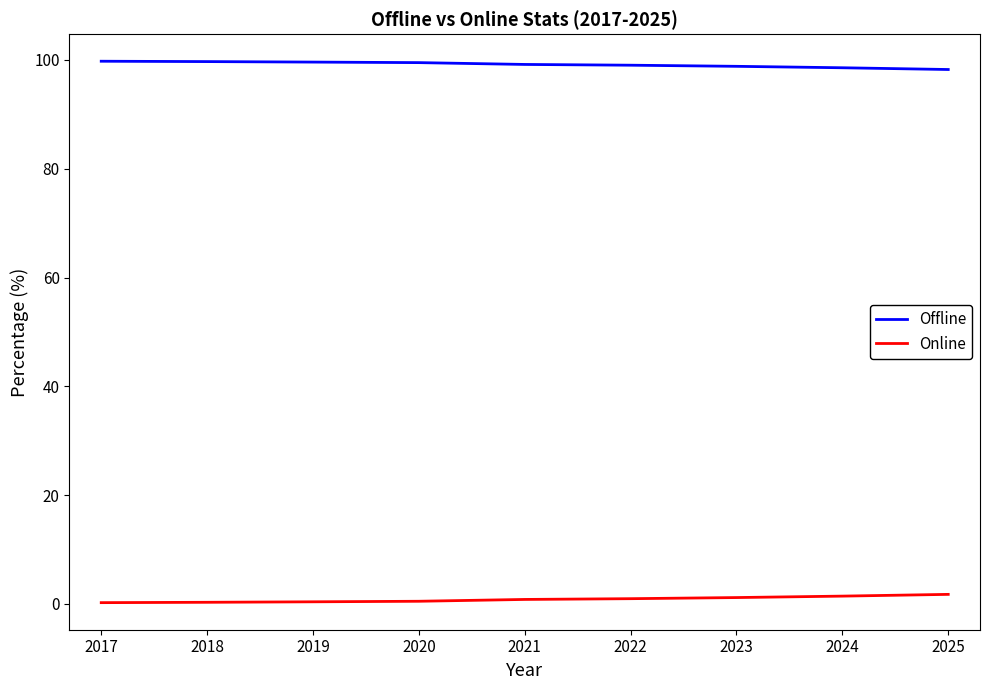

Read the Offline value at 2021.

99.2